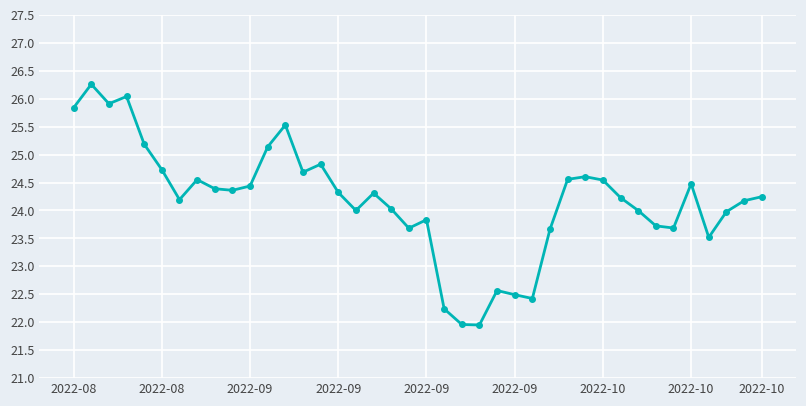

True or false: there are more than 0 points higher than both neighbors.

True